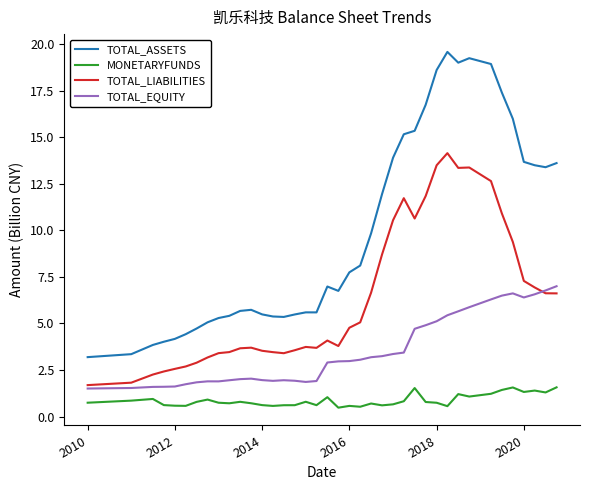

What is the label of the 3rd point from the left?

2012